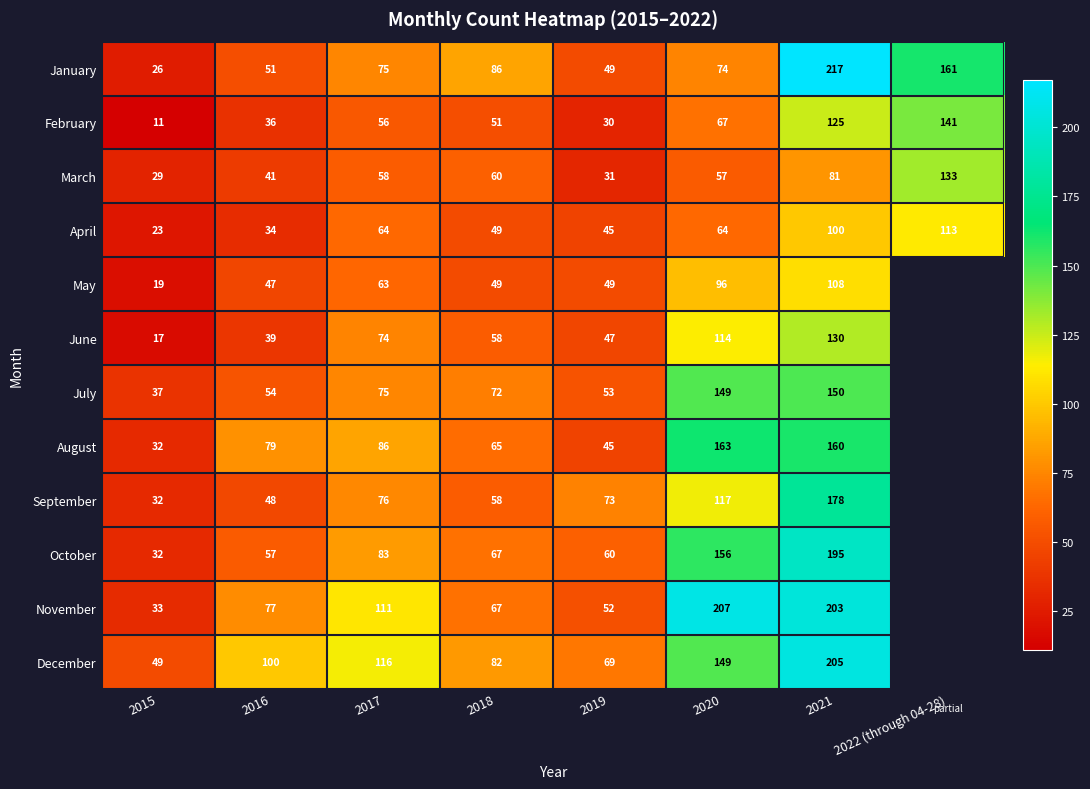

Which series changed the most between 2018 and 2021?

November